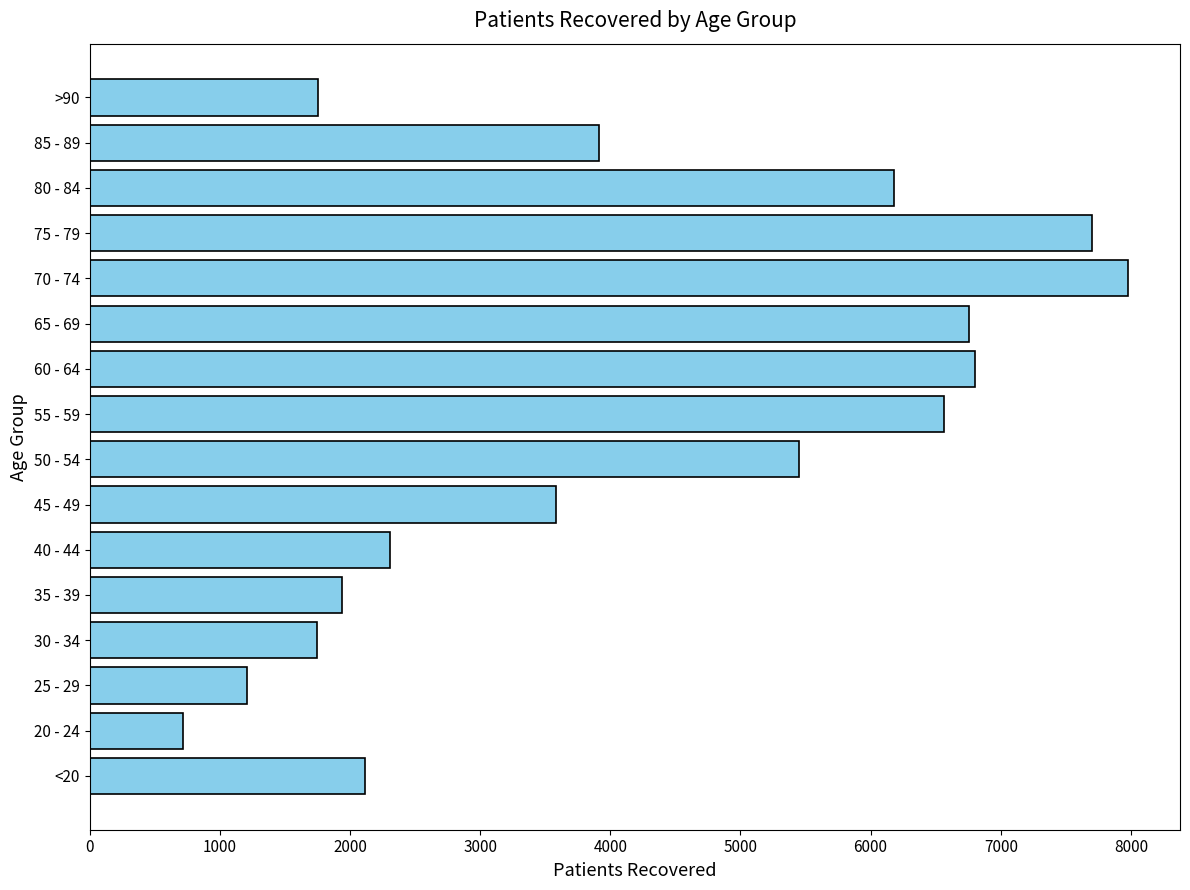

How many bars are there in total?

16